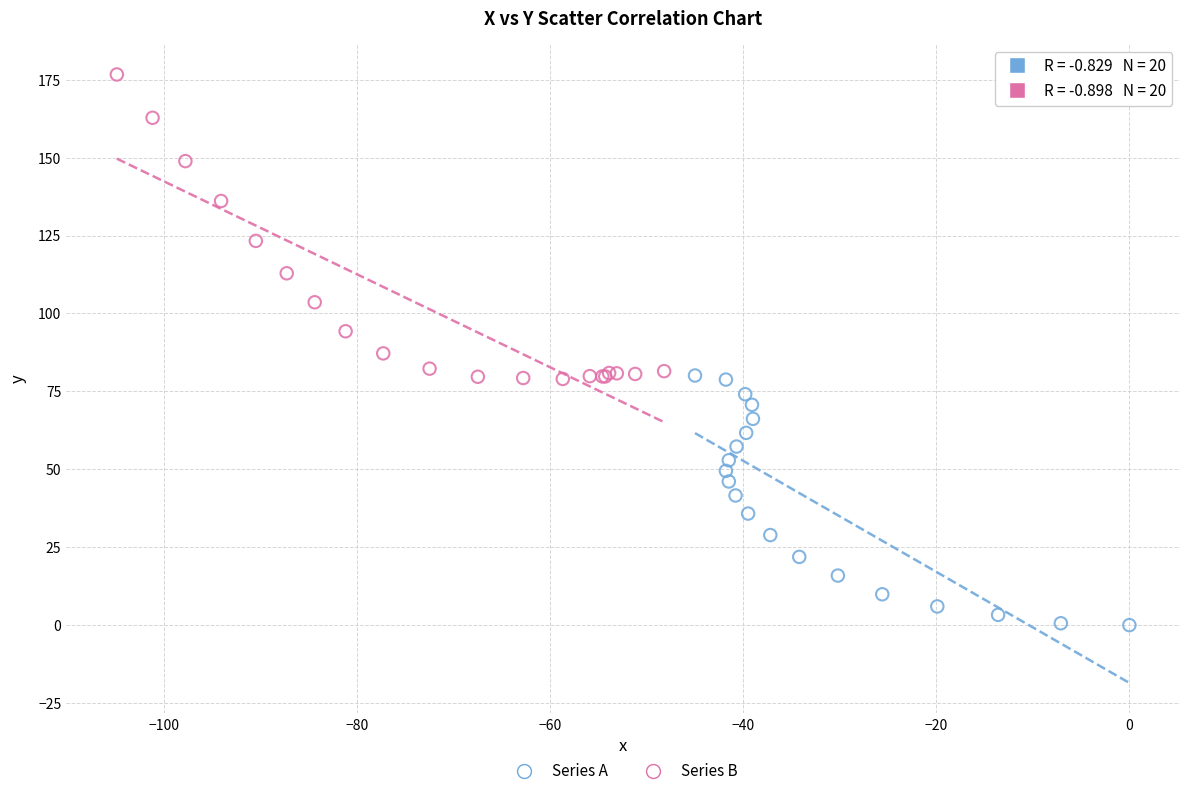

Which series has the widest spread of Y values?

Series B